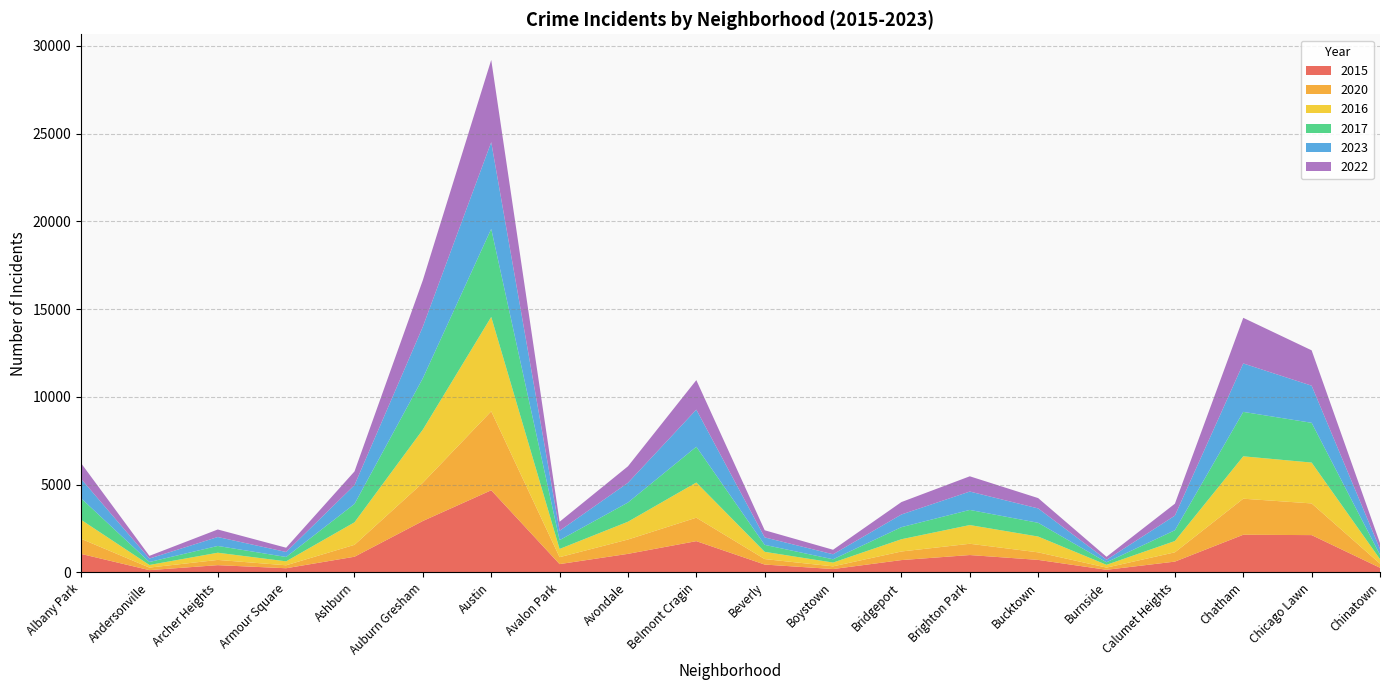

Reading left to right, what are all the values shown in this chart?

2015: Albany Park=1056	Andersonville=130	Archer Heights=414	Armour Square=238	Ashburn=894	Auburn Gresham=2931	Austin=4681	Avalon Park=474	Avondale=1058	Belmont Cragin=1782	Beverly=448	Boystown=192	Bridgeport=703	Brighton Park=990	Bucktown=714	Burnside=150	Calumet Heights=616	Chatham=2146	Chicago Lawn=2126	Chinatown=266
2020: Albany Park=861	Andersonville=145	Archer Heights=298	Armour Square=168	Ashburn=678	Auburn Gresham=2178	Austin=4499	Avalon Park=394	Avondale=816	Belmont Cragin=1336	Beverly=312	Boystown=153	Bridgeport=489	Brighton Park=642	Bucktown=429	Burnside=124	Calumet Heights=529	Chatham=2054	Chicago Lawn=1805	Chinatown=233
2016: Albany Park=1084	Andersonville=149	Archer Heights=410	Armour Square=226	Ashburn=1284	Auburn Gresham=3031	Austin=5380	Avalon Park=469	Avondale=1015	Belmont Cragin=2006	Beverly=413	Boystown=216	Bridgeport=699	Brighton Park=1067	Bucktown=901	Burnside=159	Calumet Heights=644	Chatham=2416	Chicago Lawn=2328	Chinatown=257
2017: Albany Park=1226	Andersonville=169	Archer Heights=386	Armour Square=248	Ashburn=1045	Auburn Gresham=2925	Austin=5016	Avalon Park=501	Avondale=1094	Belmont Cragin=2036	Beverly=397	Boystown=187	Bridgeport=688	Brighton Park=862	Bucktown=783	Burnside=144	Calumet Heights=614	Chatham=2531	Chicago Lawn=2266	Chinatown=251
2023: Albany Park=1107	Andersonville=197	Archer Heights=509	Armour Square=284	Ashburn=1072	Auburn Gresham=2938	Austin=4938	Avalon Park=536	Avondale=1124	Belmont Cragin=2116	Beverly=425	Boystown=285	Bridgeport=722	Brighton Park=1047	Bucktown=819	Burnside=142	Calumet Heights=833	Chatham=2760	Chicago Lawn=2115	Chinatown=328
2022: Albany Park=896	Andersonville=154	Archer Heights=429	Armour Square=243	Ashburn=782	Auburn Gresham=2651	Austin=4689	Avalon Park=513	Avondale=940	Belmont Cragin=1681	Beverly=406	Boystown=258	Bridgeport=708	Brighton Park=869	Bucktown=589	Burnside=170	Calumet Heights=680	Chatham=2600	Chicago Lawn=2015	Chinatown=335